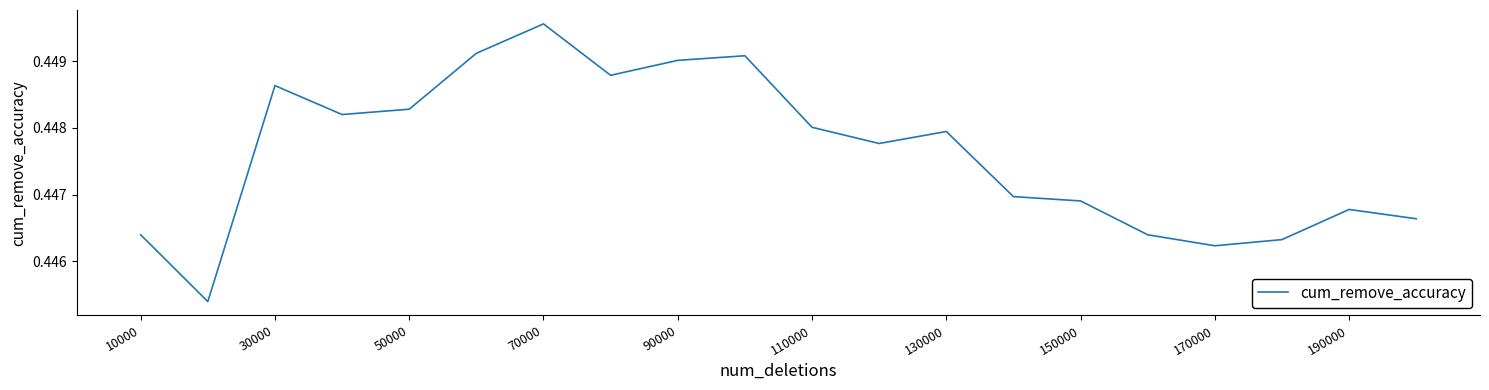

What is the average value?

0.4